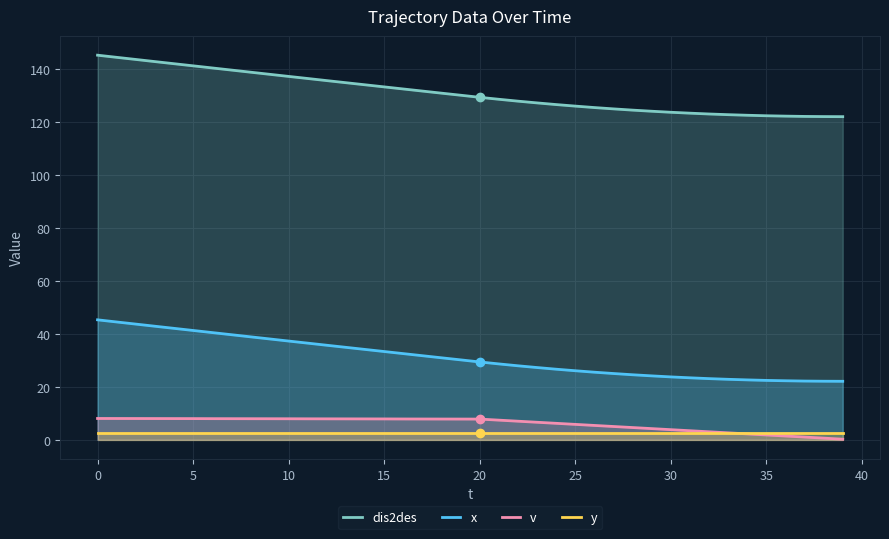

At how many categories does at least one series exceed 94?

40